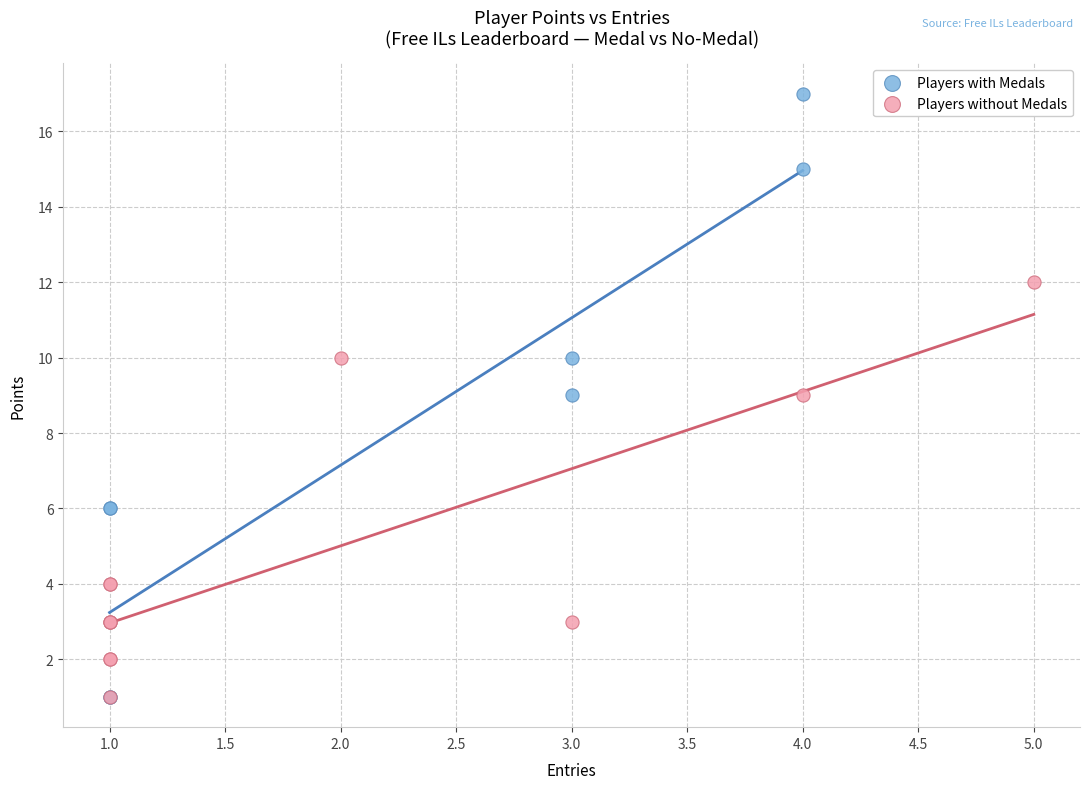

Which series reaches the maximum Y coordinate?

Players with Medals